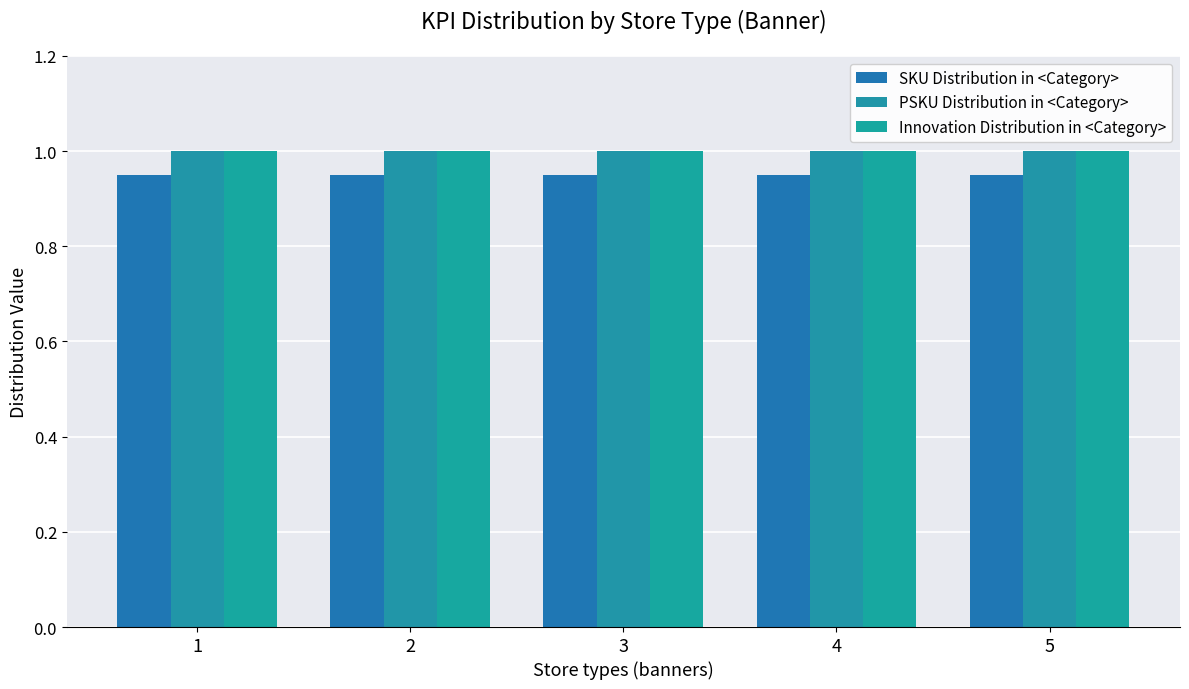

Reading left to right, transcribe all the data shown in this chart.

SKU Distribution in <Category>: 0.9	0.9	0.9	0.9	0.9
PSKU Distribution in <Category>: 1.0	1.0	1.0	1.0	1.0
Innovation Distribution in <Category>: 1.0	1.0	1.0	1.0	1.0